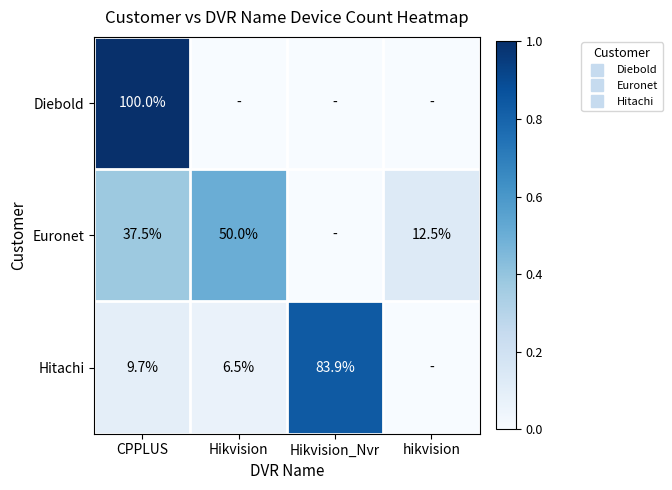

At how many categories does at least one series exceed 0?

4